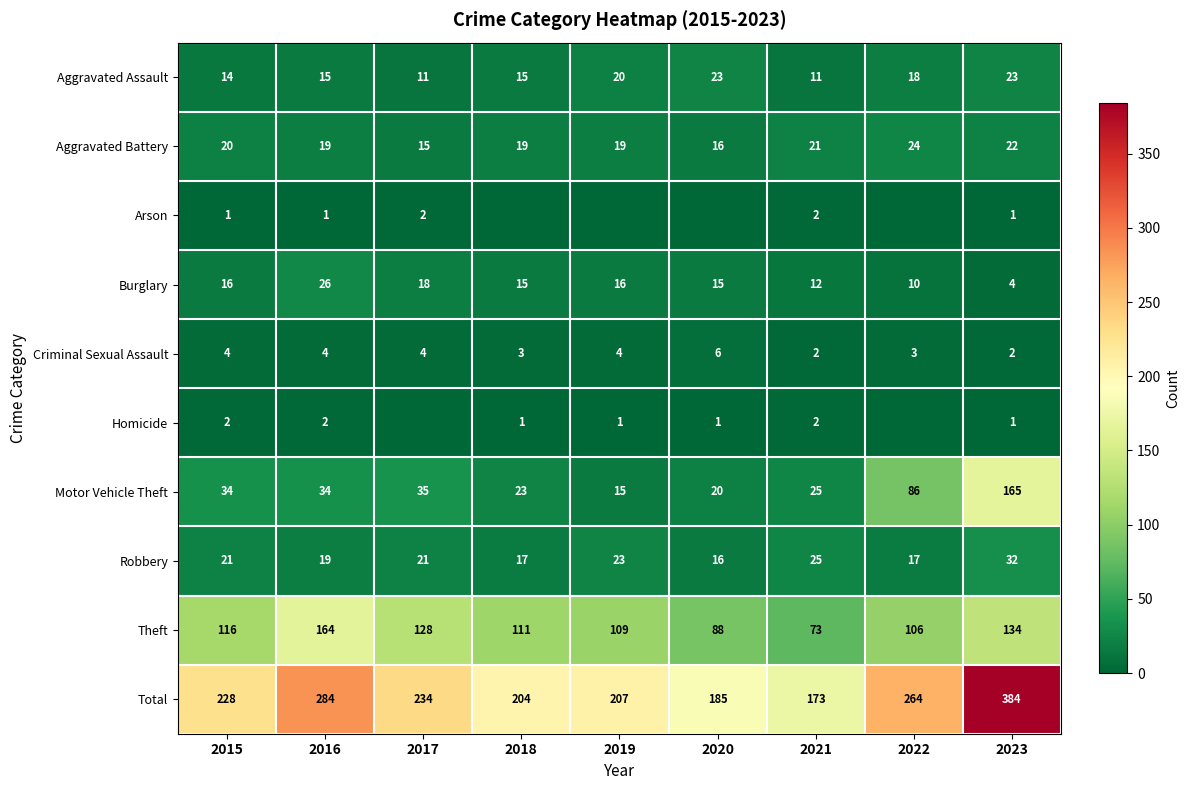

What is the difference between the maximum and minimum values in the Theft series?

91